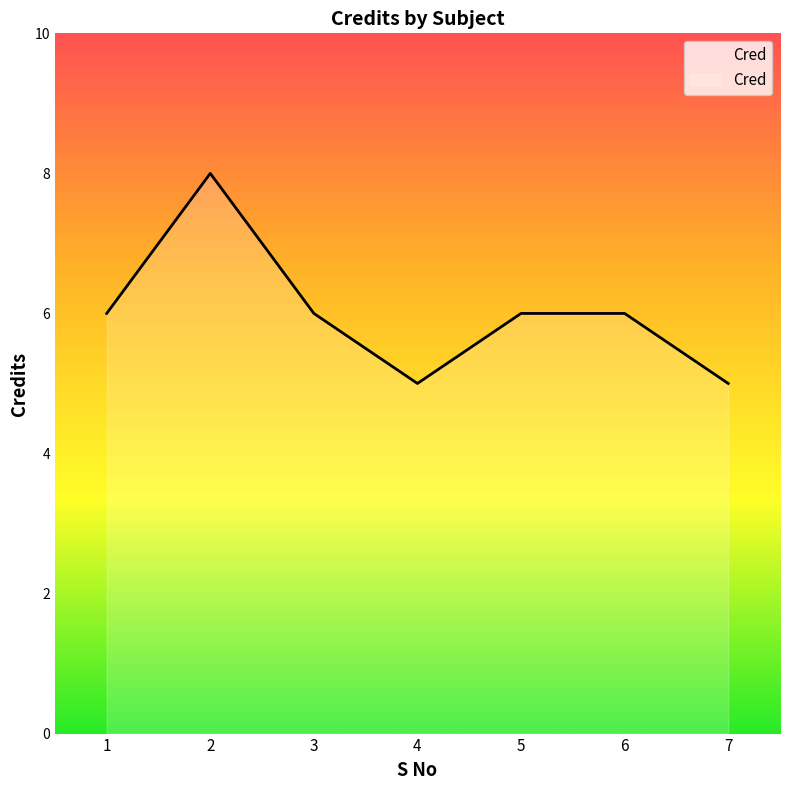

True or false: the data has more than 0 interior local peaks.

True